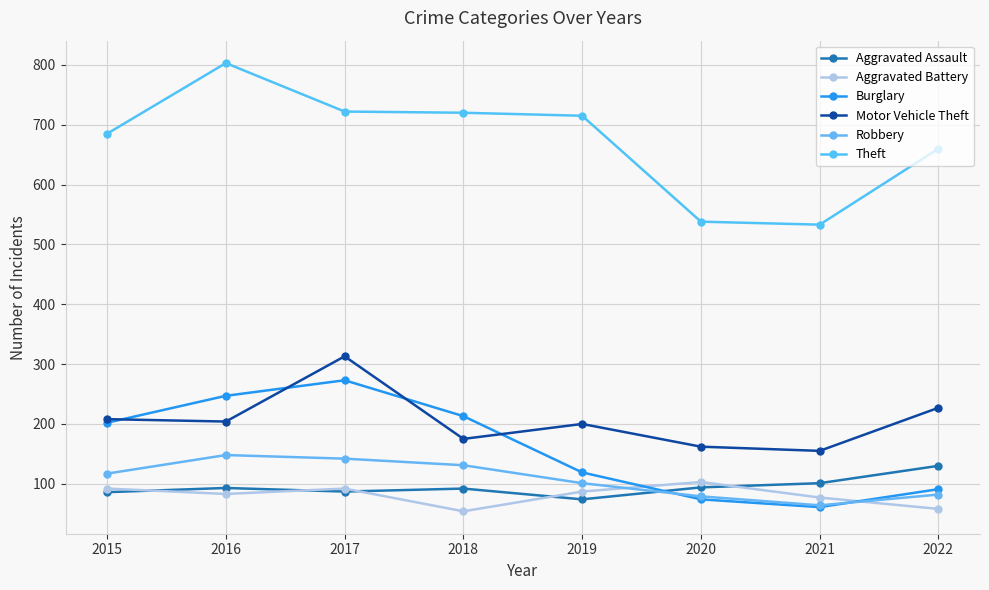

Count the number of categories in the chart.

8